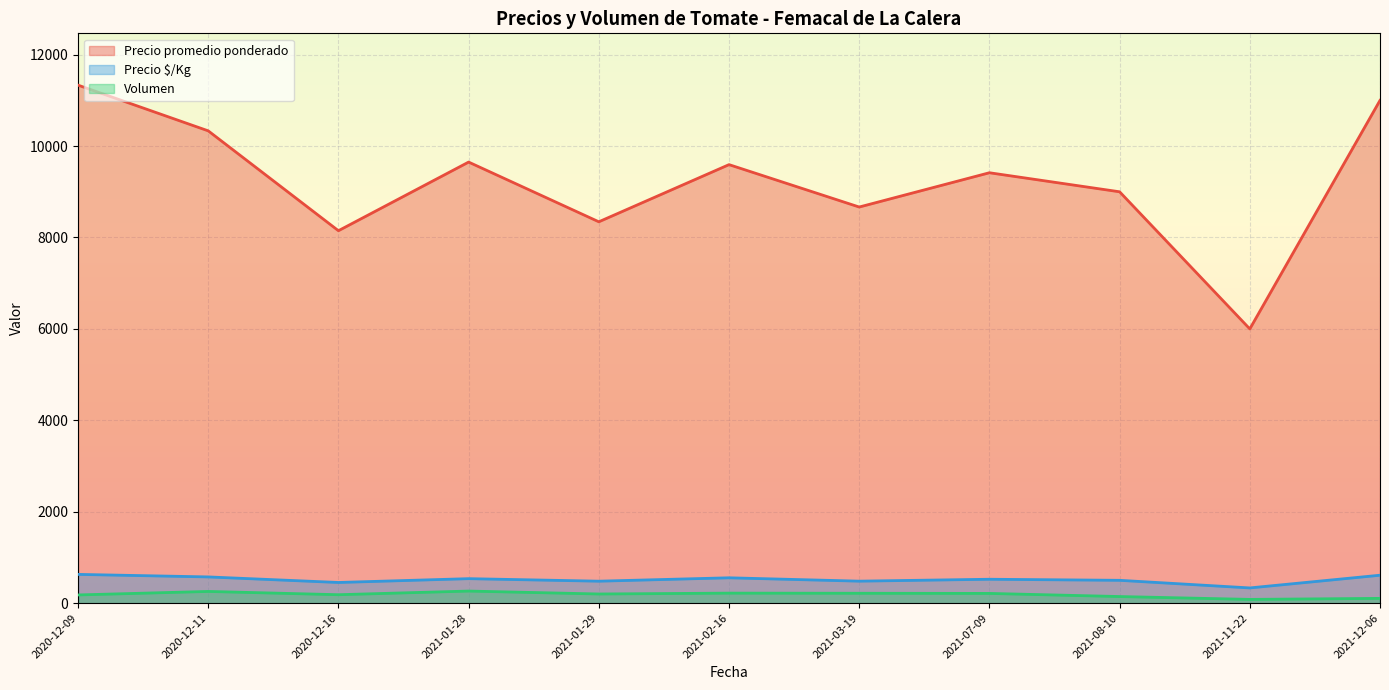

At which label does Precio $/Kg first exceed 500?

2020-12-09